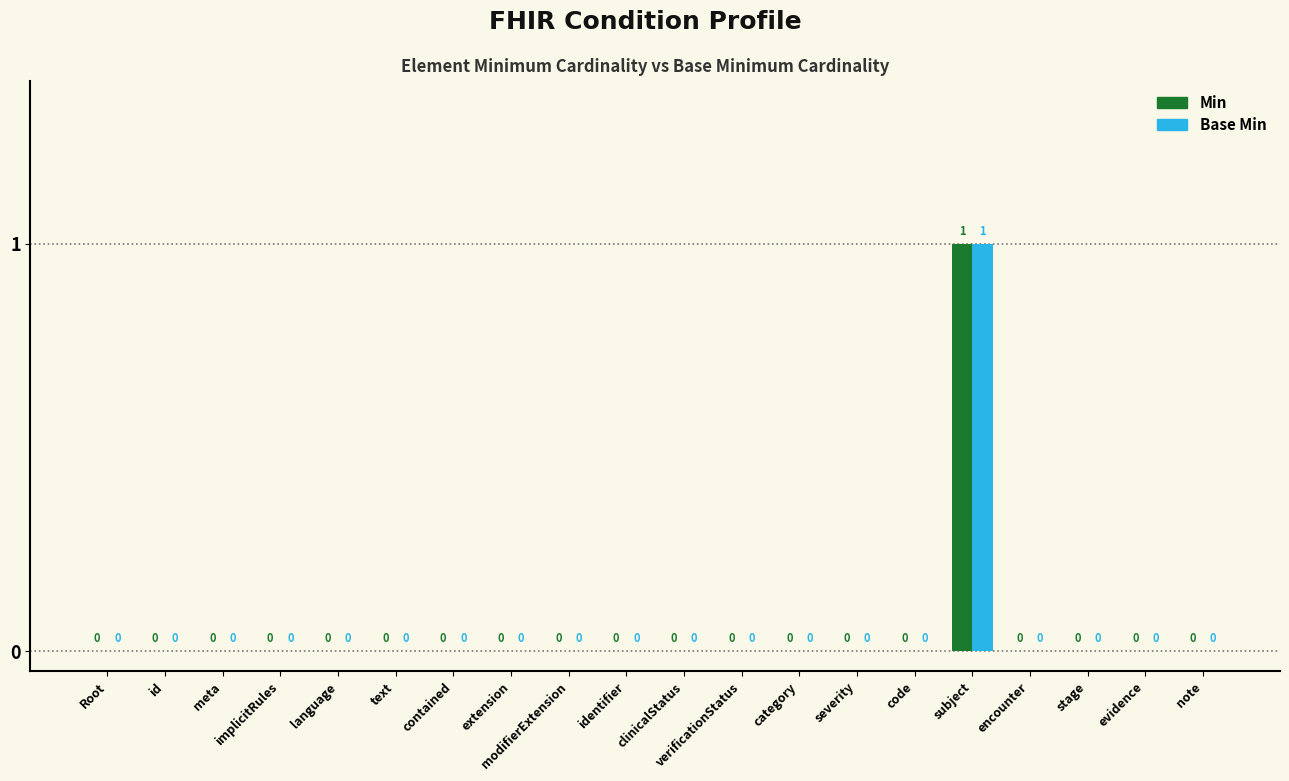

Which label corresponds to the largest value in the chart?

subject